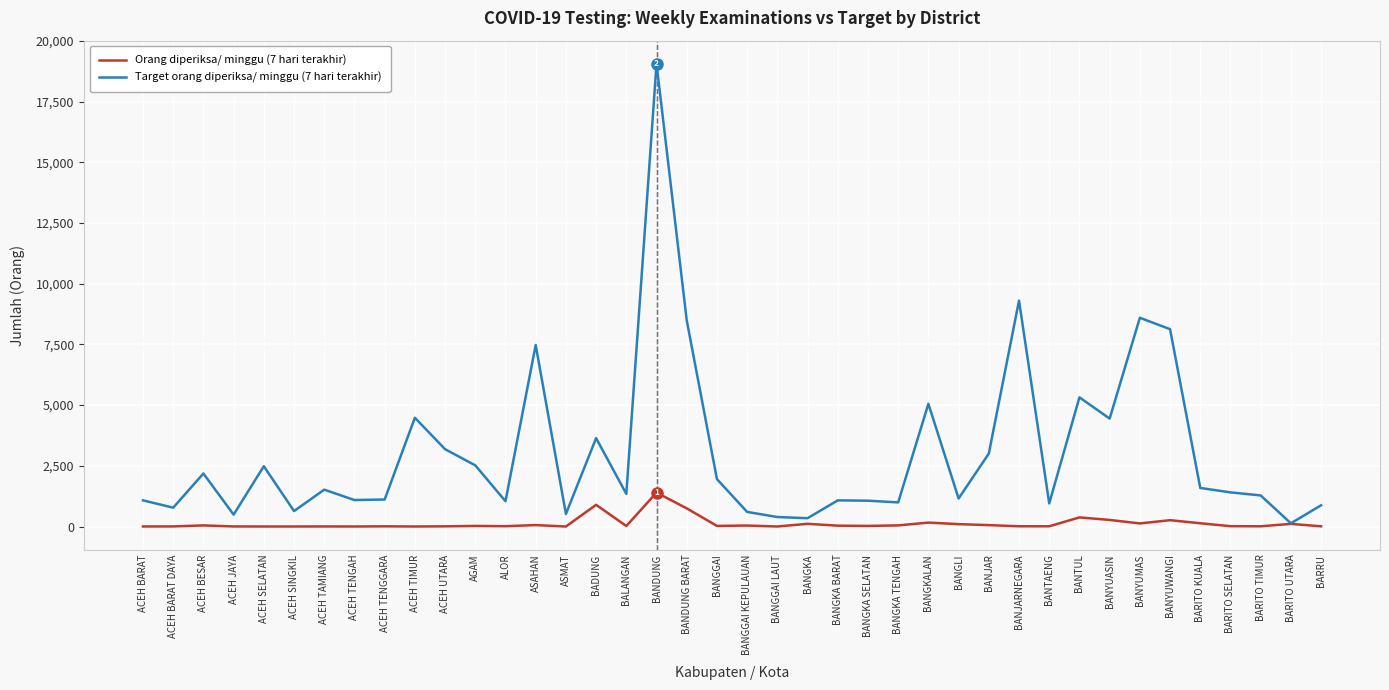

At which label does Orang diperiksa/ minggu (7 hari terakhir) first exceed 25?

ACEH BESAR